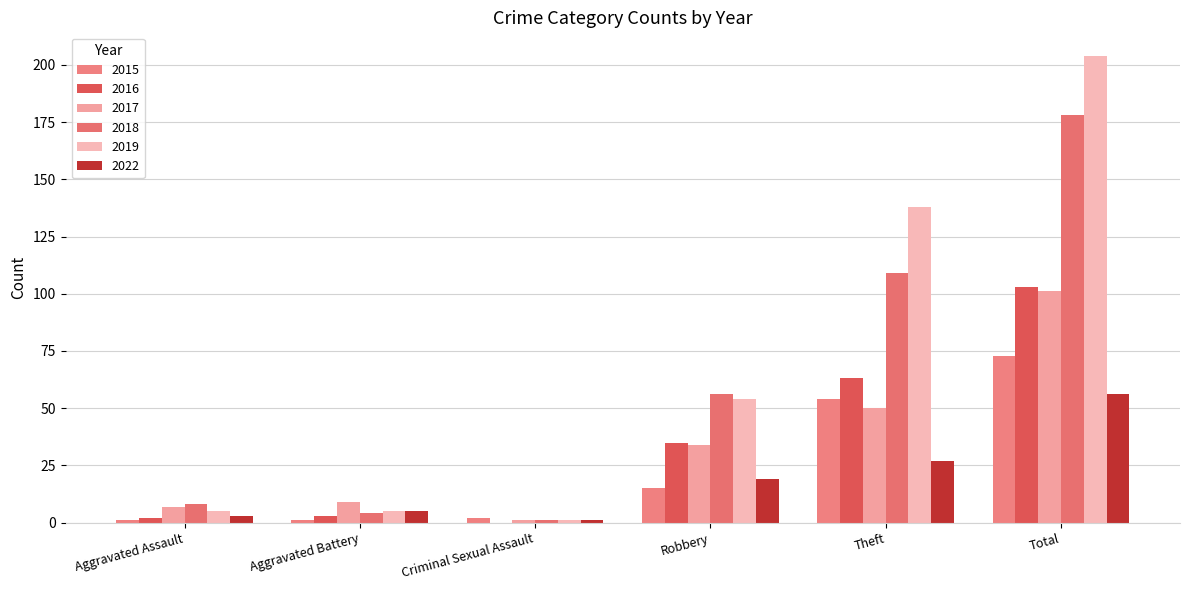

At which label is 2019 closest to 102?

Theft